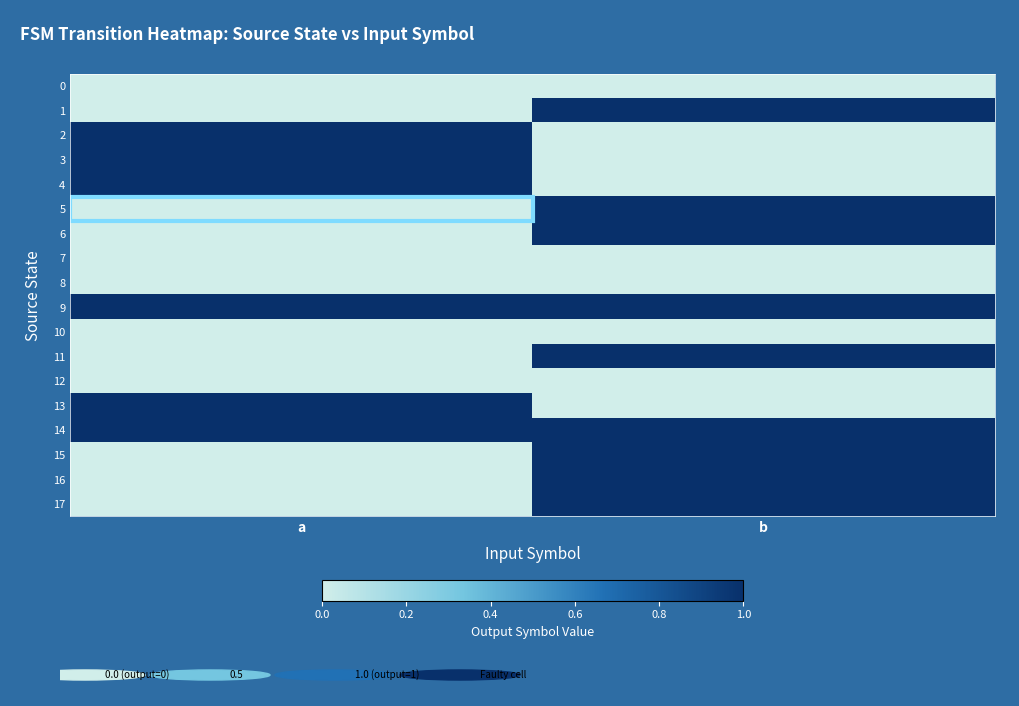

Reading right to left, transcribe all the data shown in this chart.

0: b=0	a=0
1: b=1	a=0
2: b=0	a=1
3: b=0	a=1
4: b=0	a=1
5: b=1	a=0
6: b=1	a=0
7: b=0	a=0
8: b=0	a=0
9: b=1	a=1
10: b=0	a=0
11: b=1	a=0
12: b=0	a=0
13: b=0	a=1
14: b=1	a=1
15: b=1	a=0
16: b=1	a=0
17: b=1	a=0